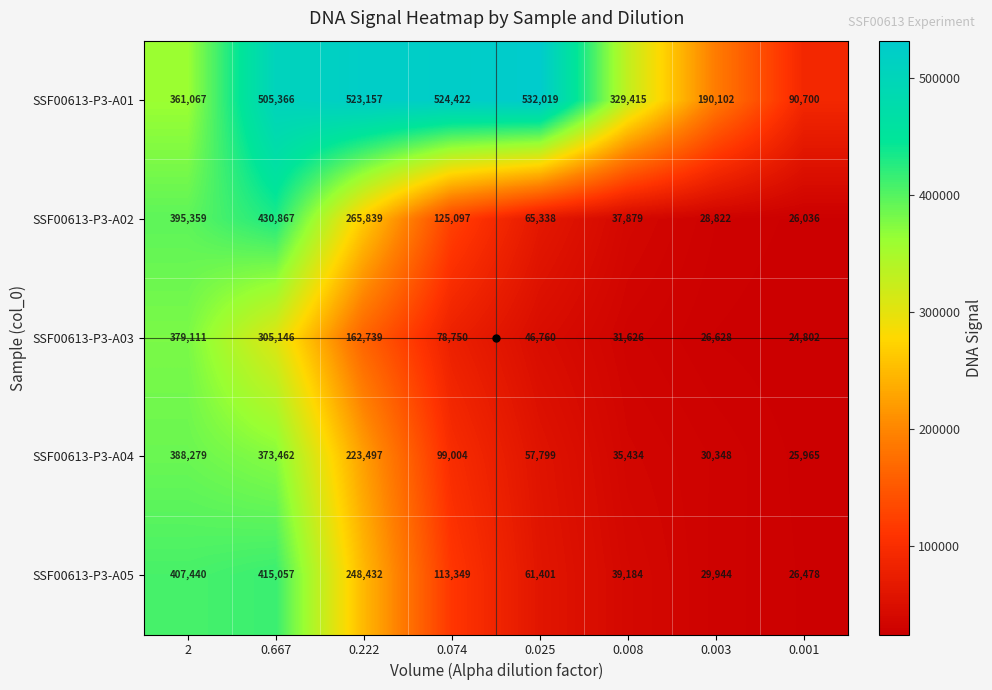

Which series changed the most between 0.222 and 0.001?

SSF00613-P3-A01